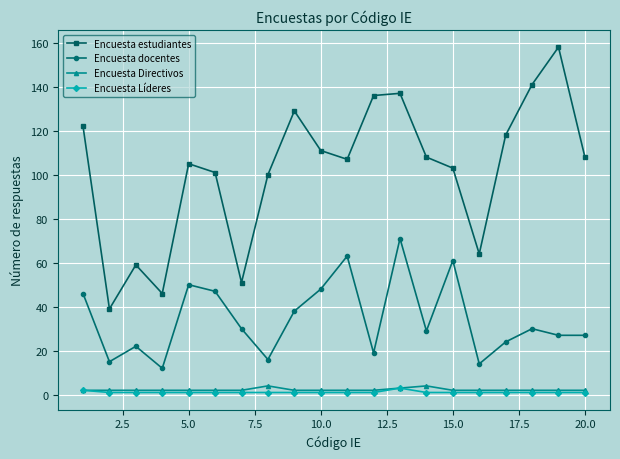

What is the difference between the maximum and minimum values in the Encuesta estudiantes series?

119